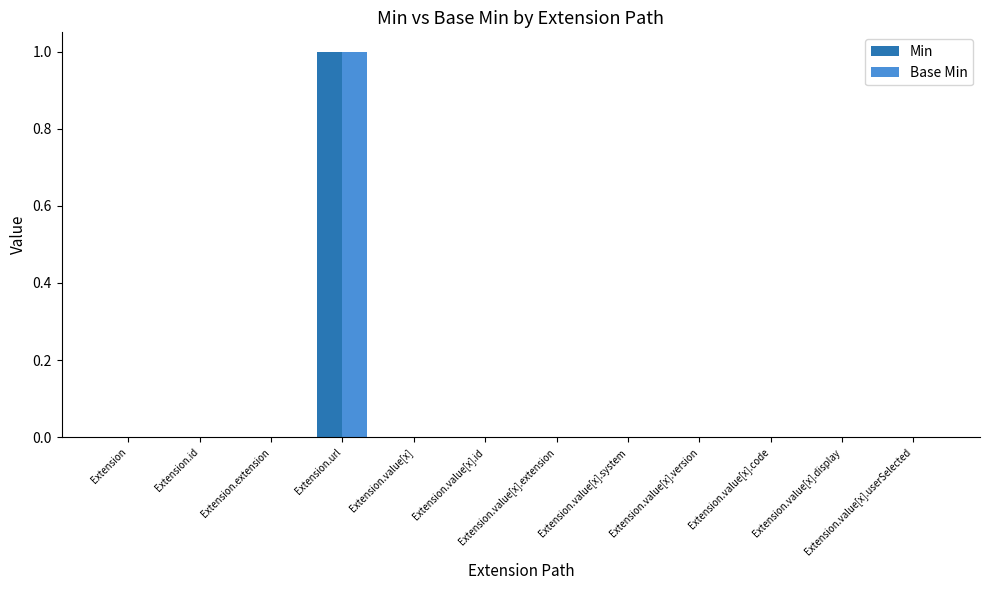

Which category has the highest value in the Base Min series?

Extension.url